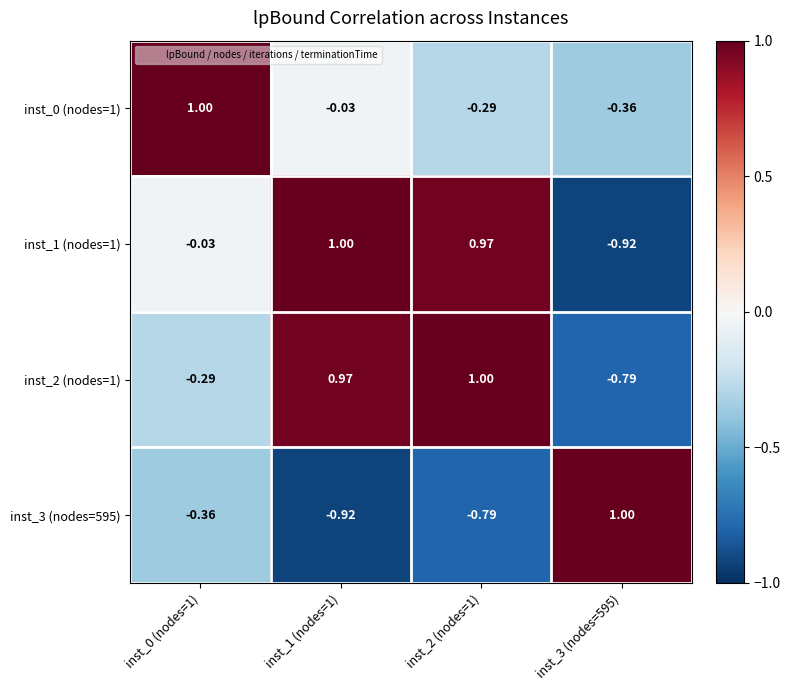

Is the value of inst_0 (nodes=1) at inst_1 (nodes=1) greater than the value of inst_3 (nodes=595) at inst_1 (nodes=1)?

Yes